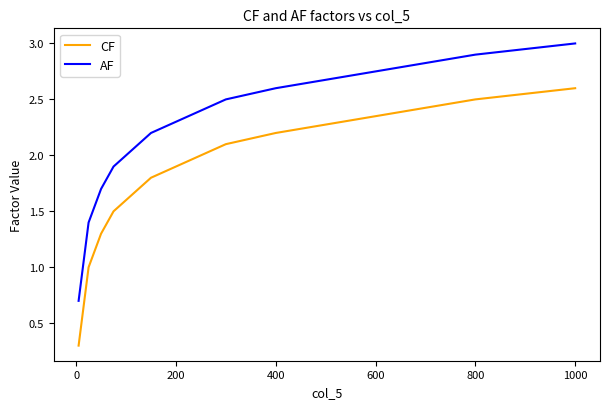

What is the minimum value for CF?

0.3